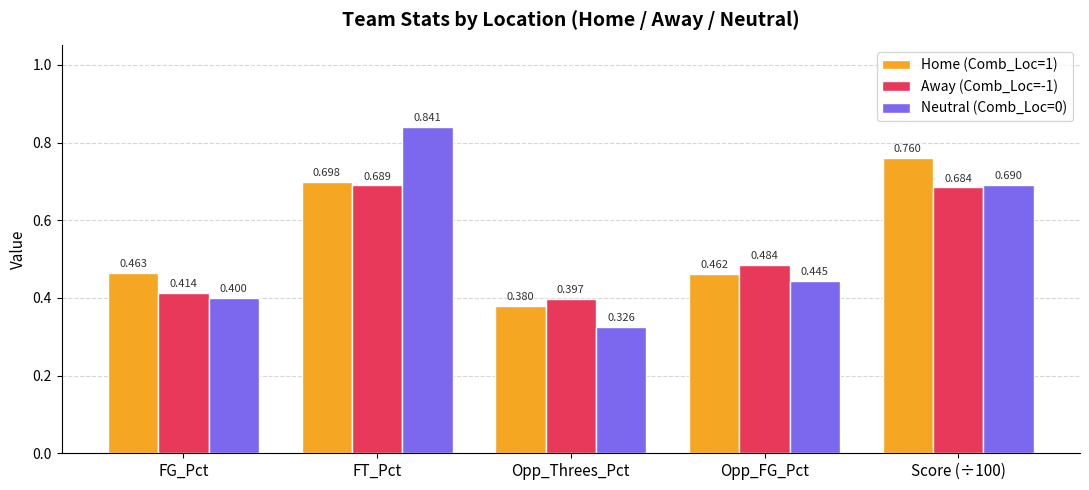

Which label corresponds to the largest value in the chart?

FT_Pct